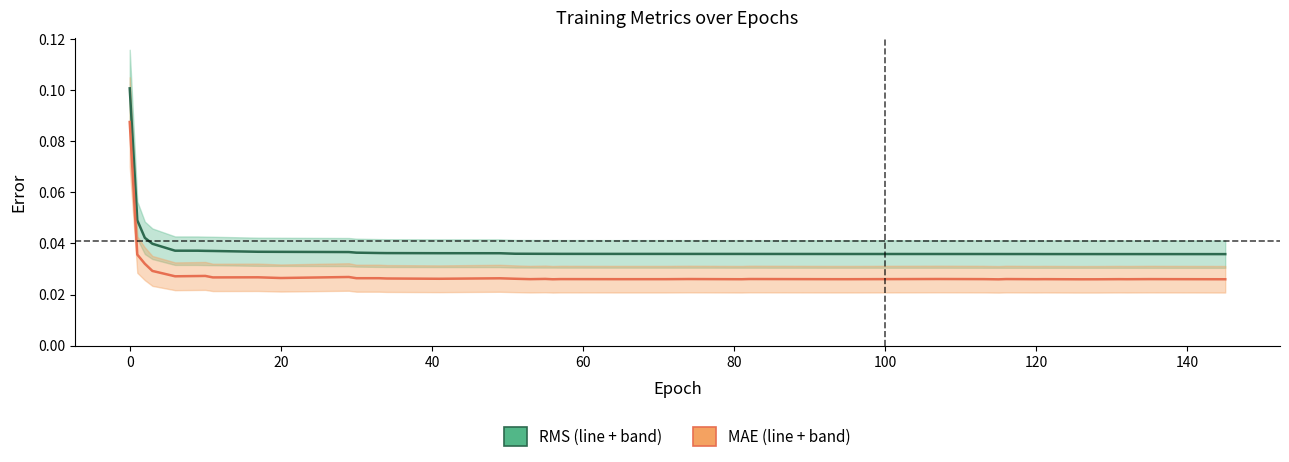

Reading left to right, extract all data points from this chart.

RMS: 0.1	0.0	0.0	0.0	0.0	0.0	0.0	0.0	0.0	0.0	0.0	0.0	0.0	0.0	0.0	0.0	0.0	0.0	0.0	0.0	0.0	0.0	0.0	0.0	0.0	0.0	0.0	0.0	0.0	0.0	0.0	0.0	0.0	0.0	0.0	0.0	0.0	0.0	0.0	0.0
MAE: 0.1	0.0	0.0	0.0	0.0	0.0	0.0	0.0	0.0	0.0	0.0	0.0	0.0	0.0	0.0	0.0	0.0	0.0	0.0	0.0	0.0	0.0	0.0	0.0	0.0	0.0	0.0	0.0	0.0	0.0	0.0	0.0	0.0	0.0	0.0	0.0	0.0	0.0	0.0	0.0